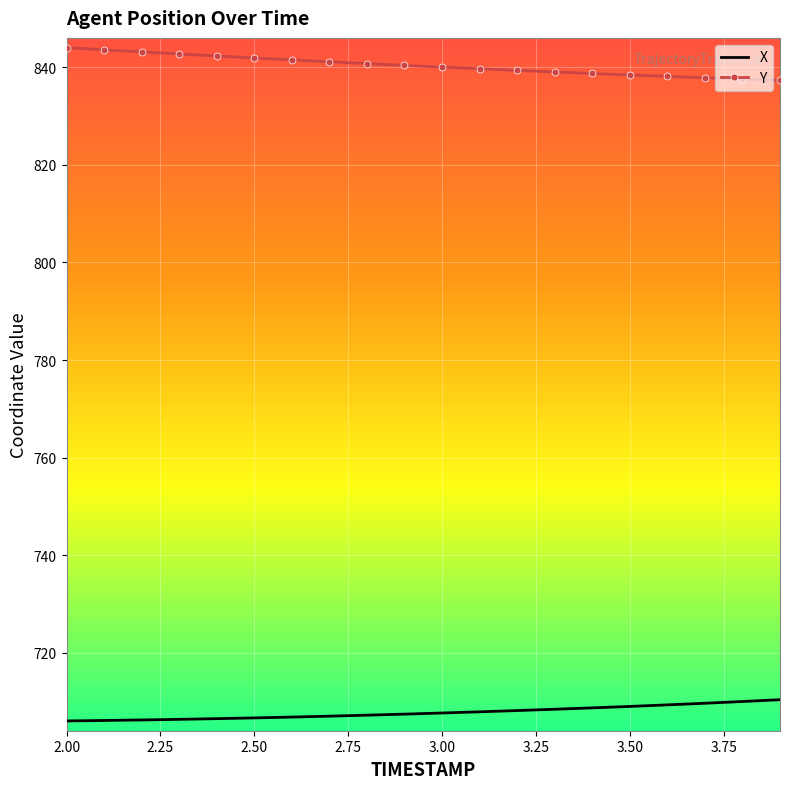

True or false: Y and X cross at least once.

False